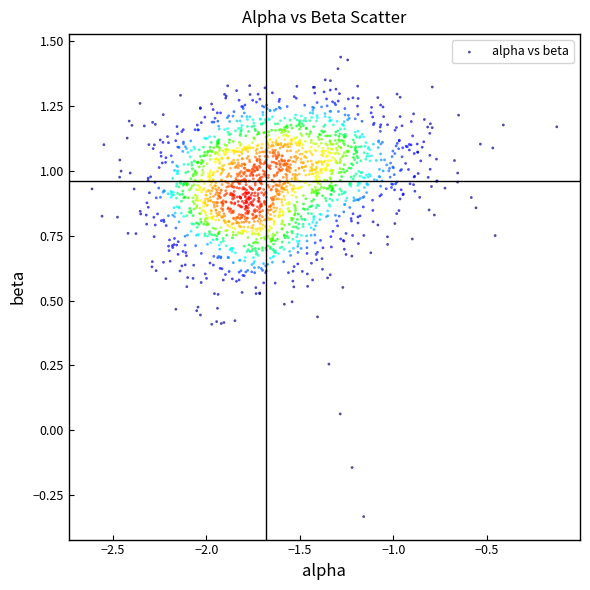

What is the range of Y values (max minus min)?

1.8